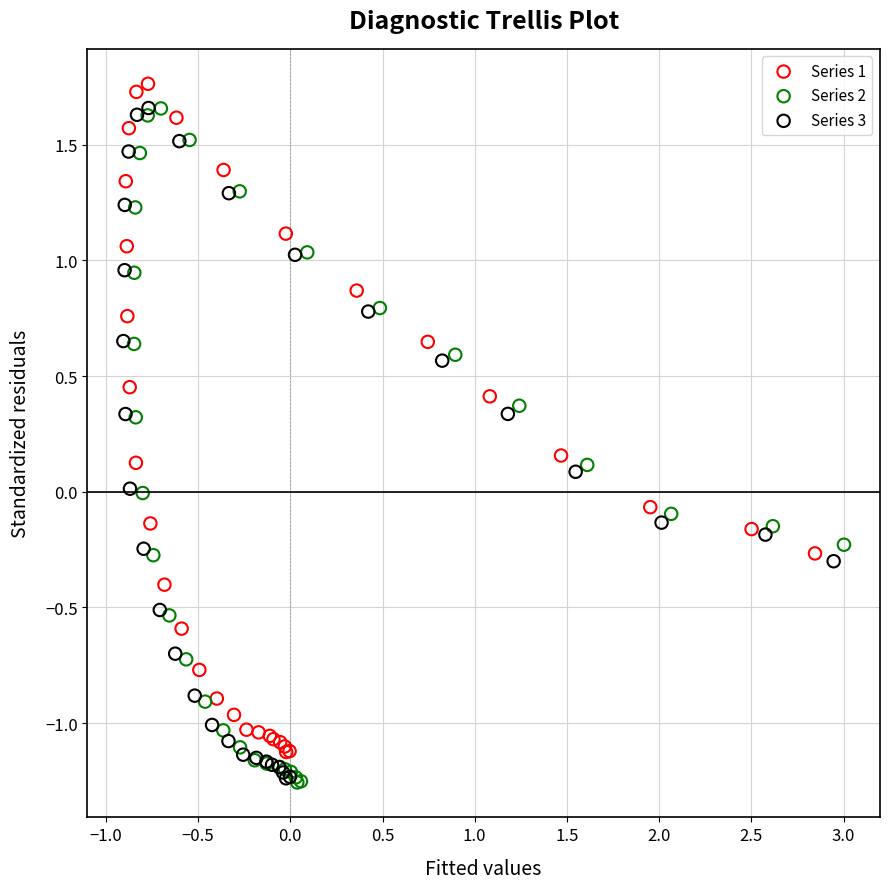

Which series contains the highest Y value?

Series 1